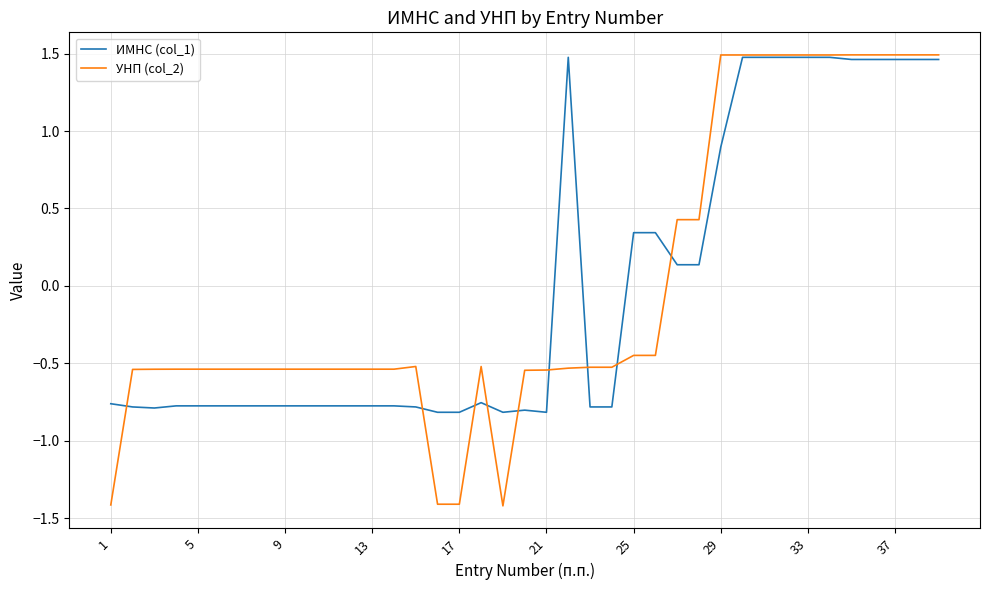

What is the minimum value shown in the chart?

-1.4